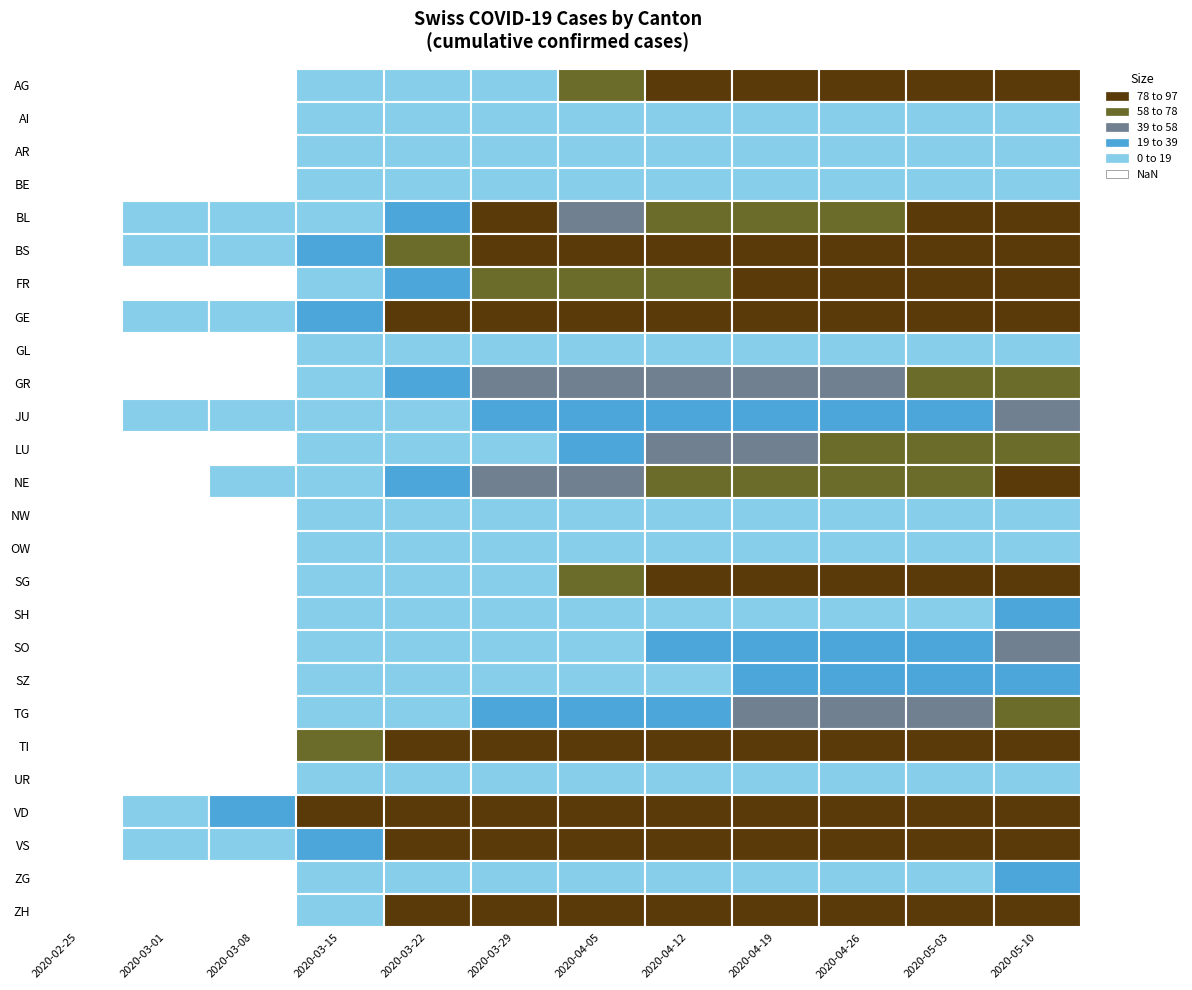

What is the difference between the highest and lowest values at NE?

80